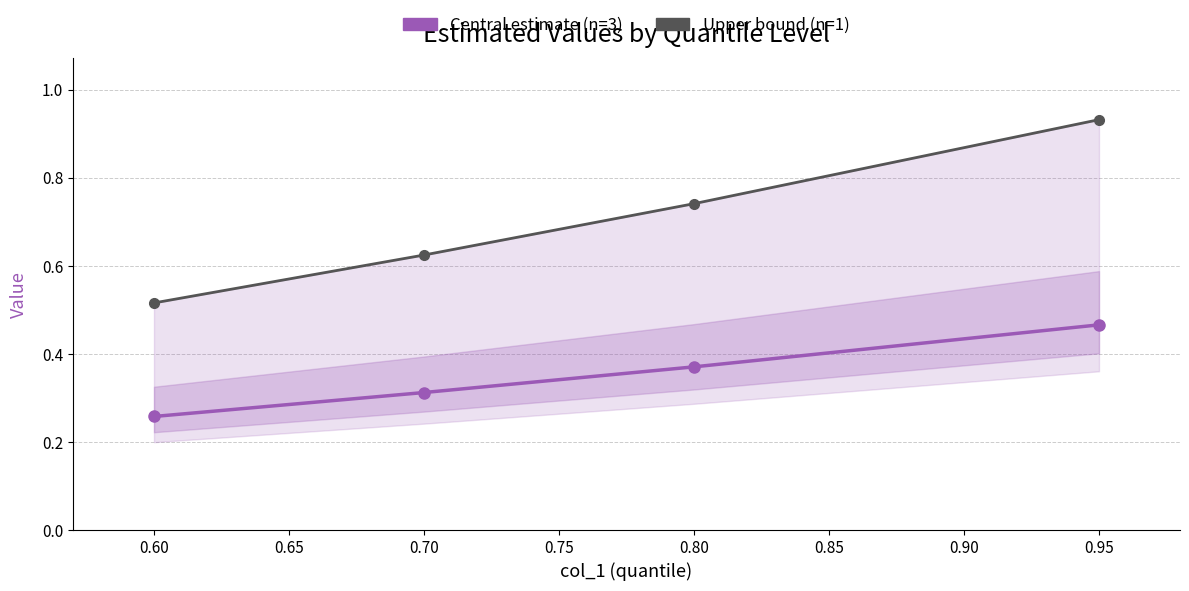

What is the difference between the maximum and minimum values in the Central estimate (n=3) series?

0.2